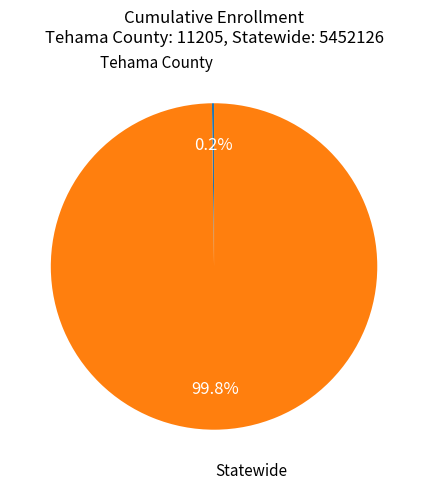

Does any single category account for the majority?

Yes